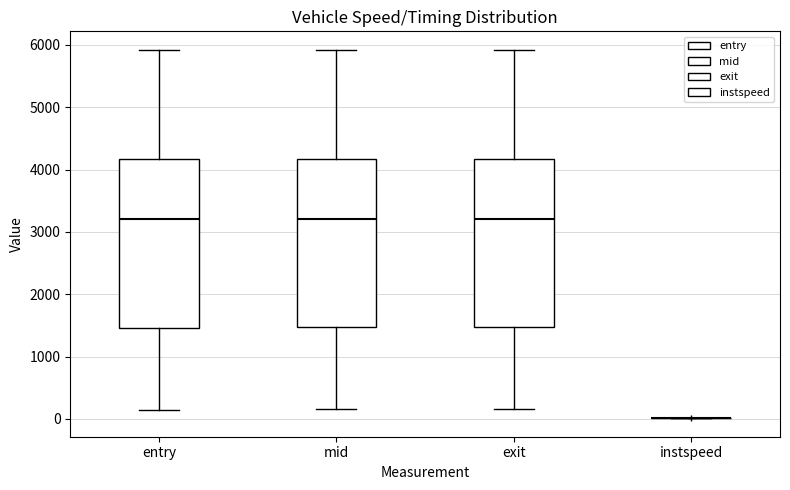

Reading left to right, transcribe this box plot: for each box, give where its median line is, the range the box spans, and where its two whiskers end, as read against the y-axis. The values are not printed on the chart, so give them approximately, as read against the axis.

entry: median 3200, box 1500 to 4200, whiskers 200 to 5900
mid: median 3200, box 1500 to 4200, whiskers 200 to 5900
exit: median 3200, box 1500 to 4200, whiskers 200 to 5900
instspeed: box collapsed to a line at 0, whiskers 0 to 0